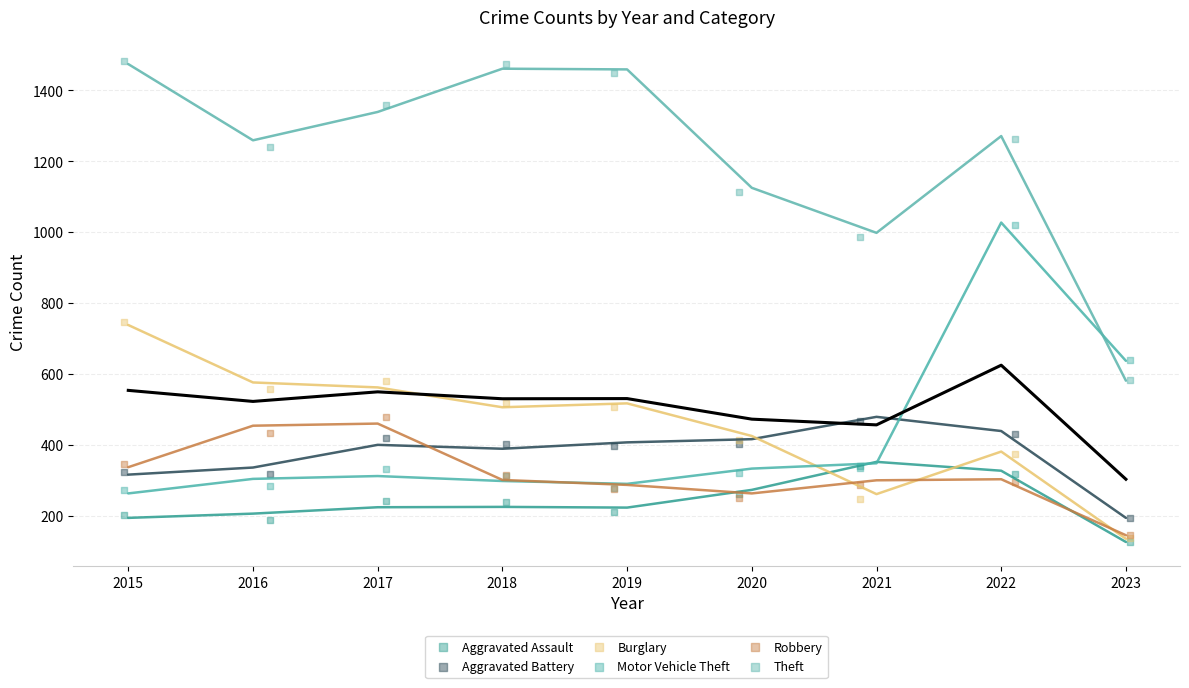

Across all series, what Y value is closest to 804?

746.3